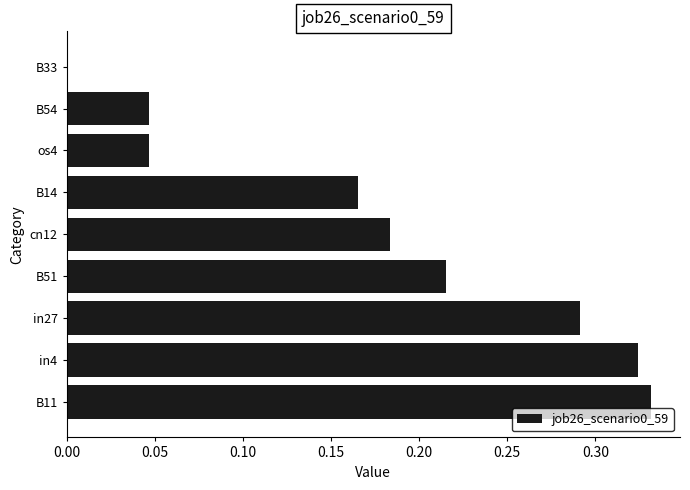

What is the sum of all values?

1.6